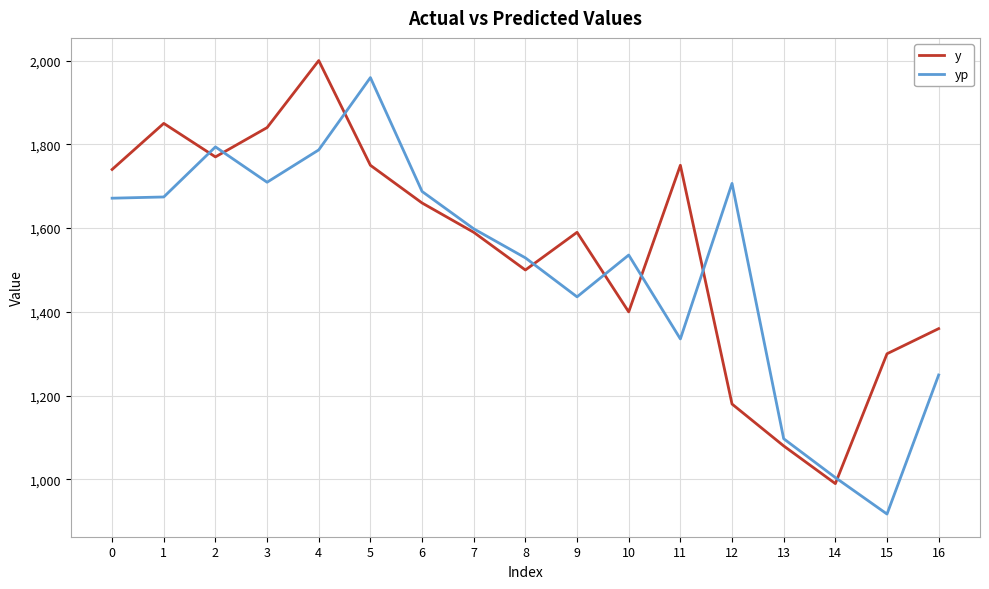

The value of y at 7 is 1590.0. True or false?

True